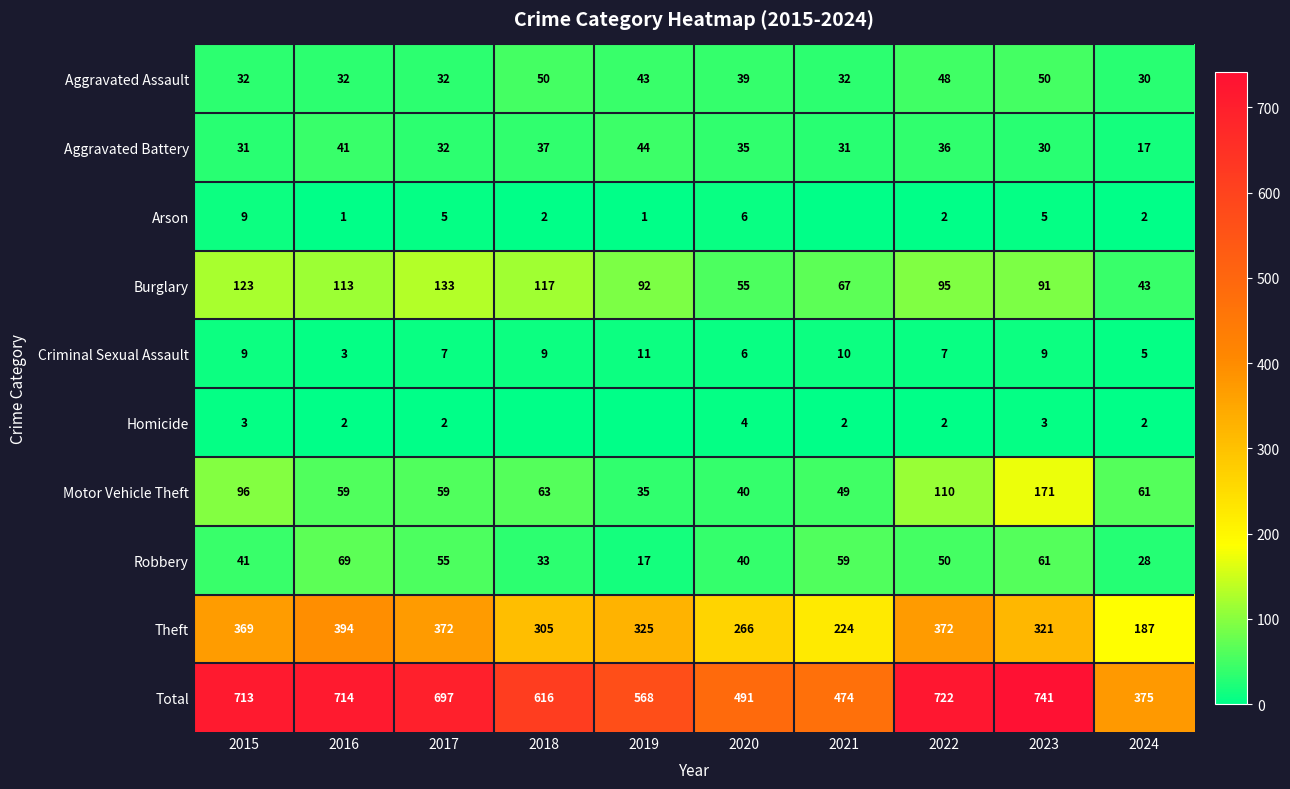

At which label does Robbery reach its peak?

2016